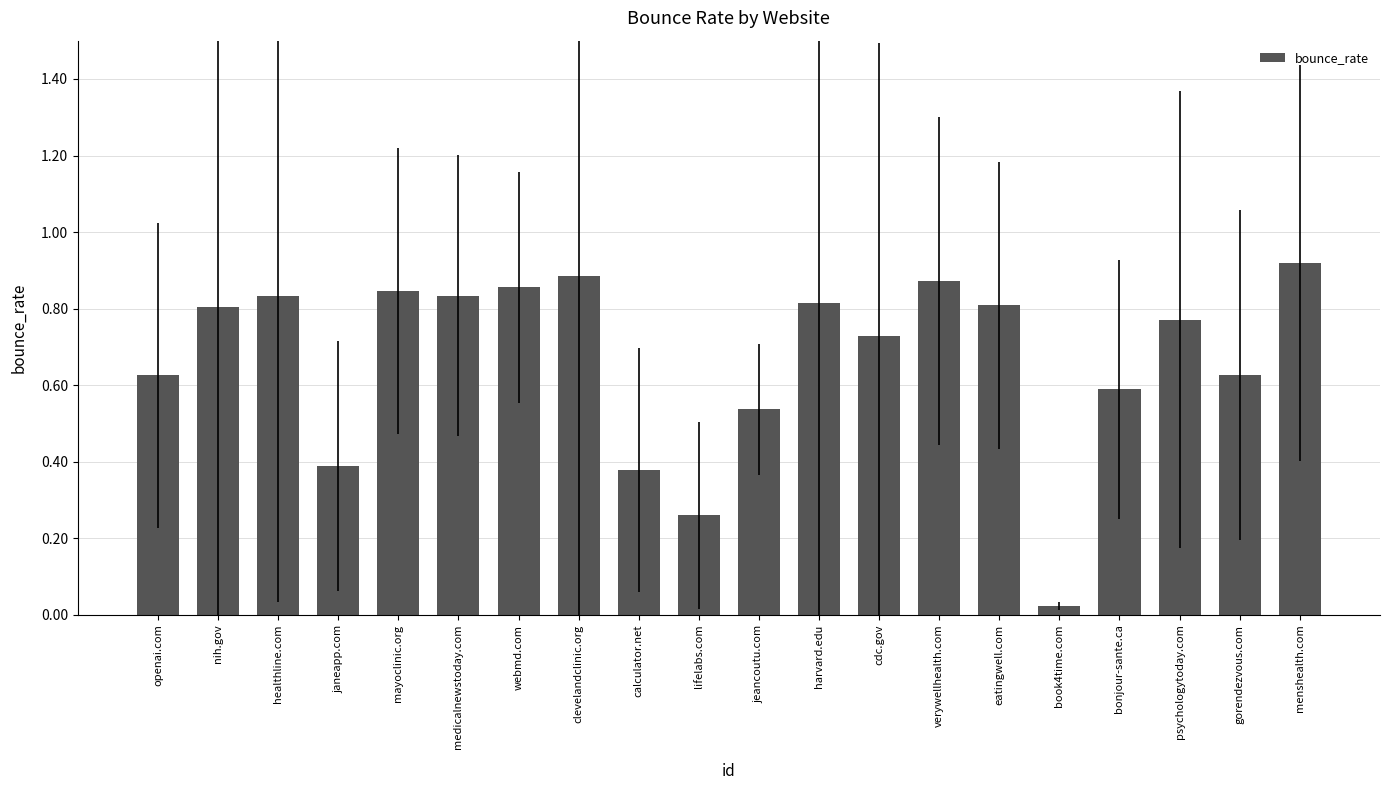

True or false: the data shows 0.3 at jeancoutu.com.

False